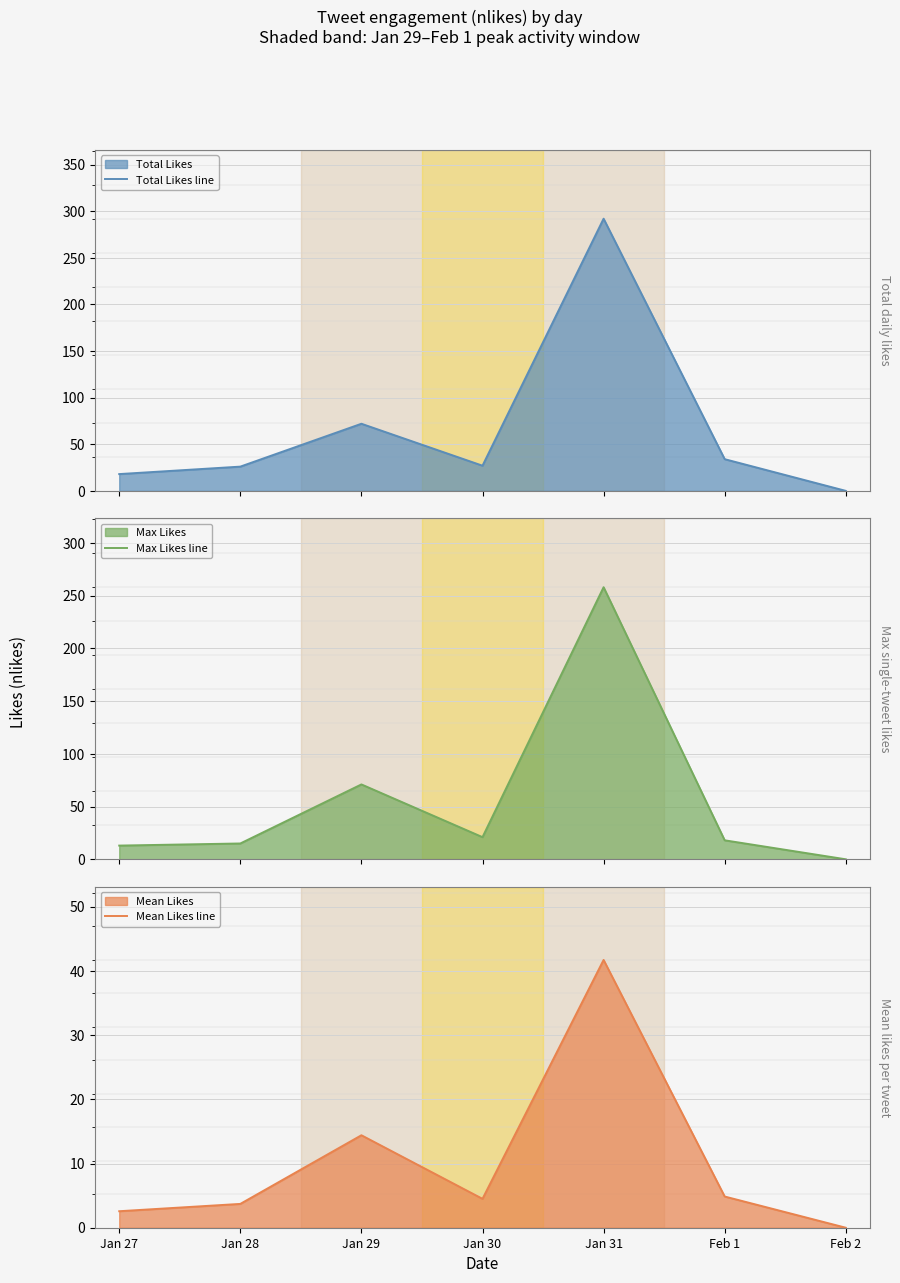

List the series in order of their peak value, lowest first.

Mean Likes line, Max Likes line, Total Likes line